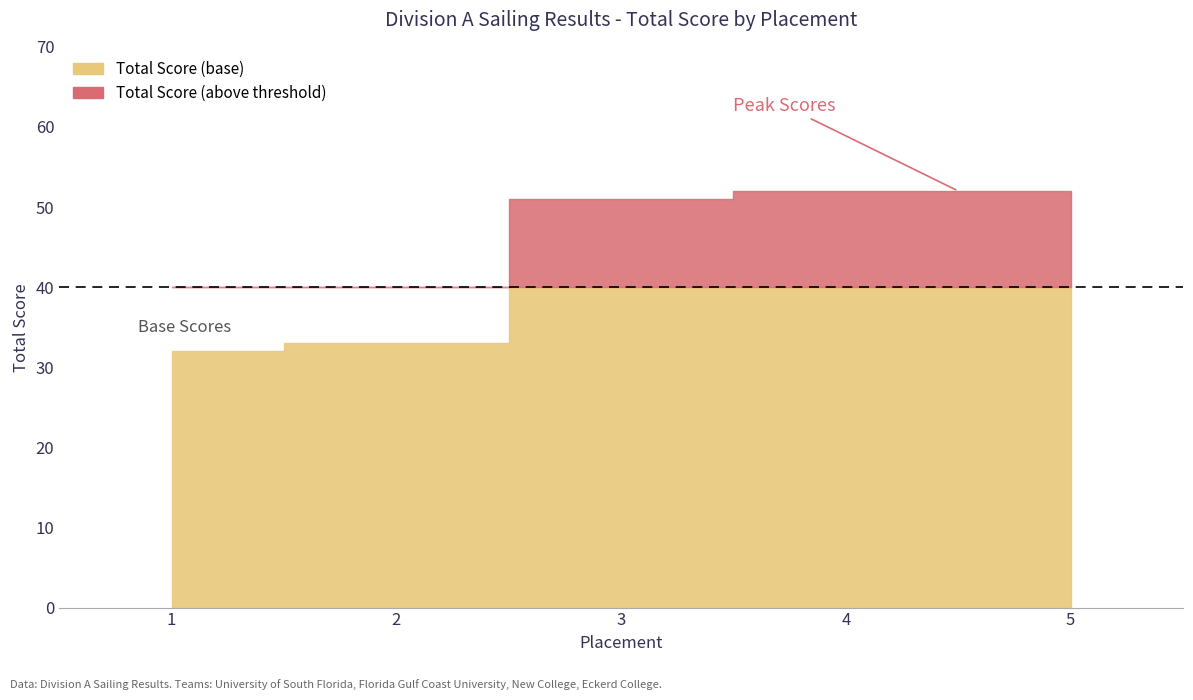

Rank the categories by value from highest to lowest.

4, 5, 3, 2, 1